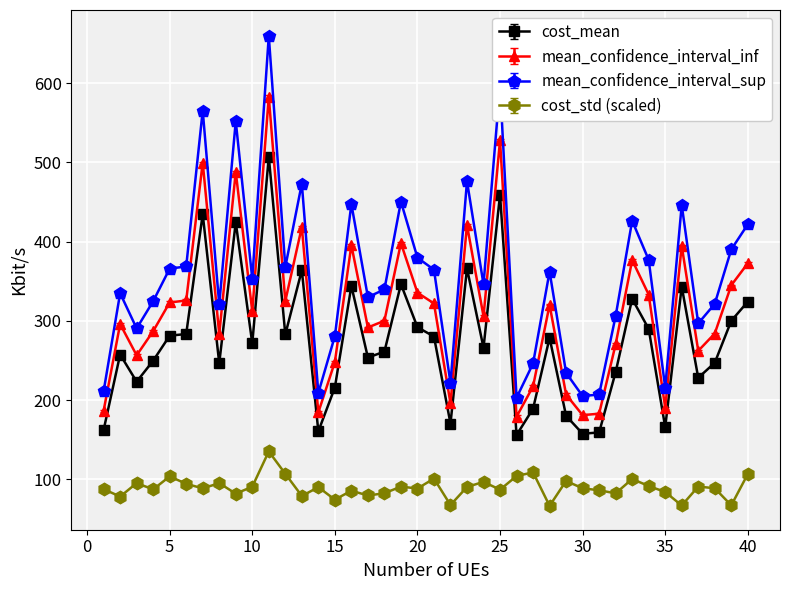

Which series has the largest total across all categories?

mean_confidence_interval_sup